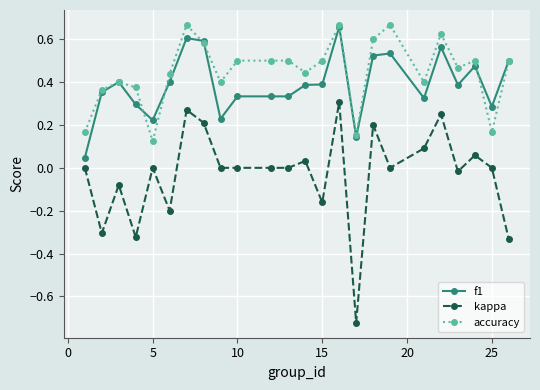

True or false: kappa and accuracy cross at least once.

False